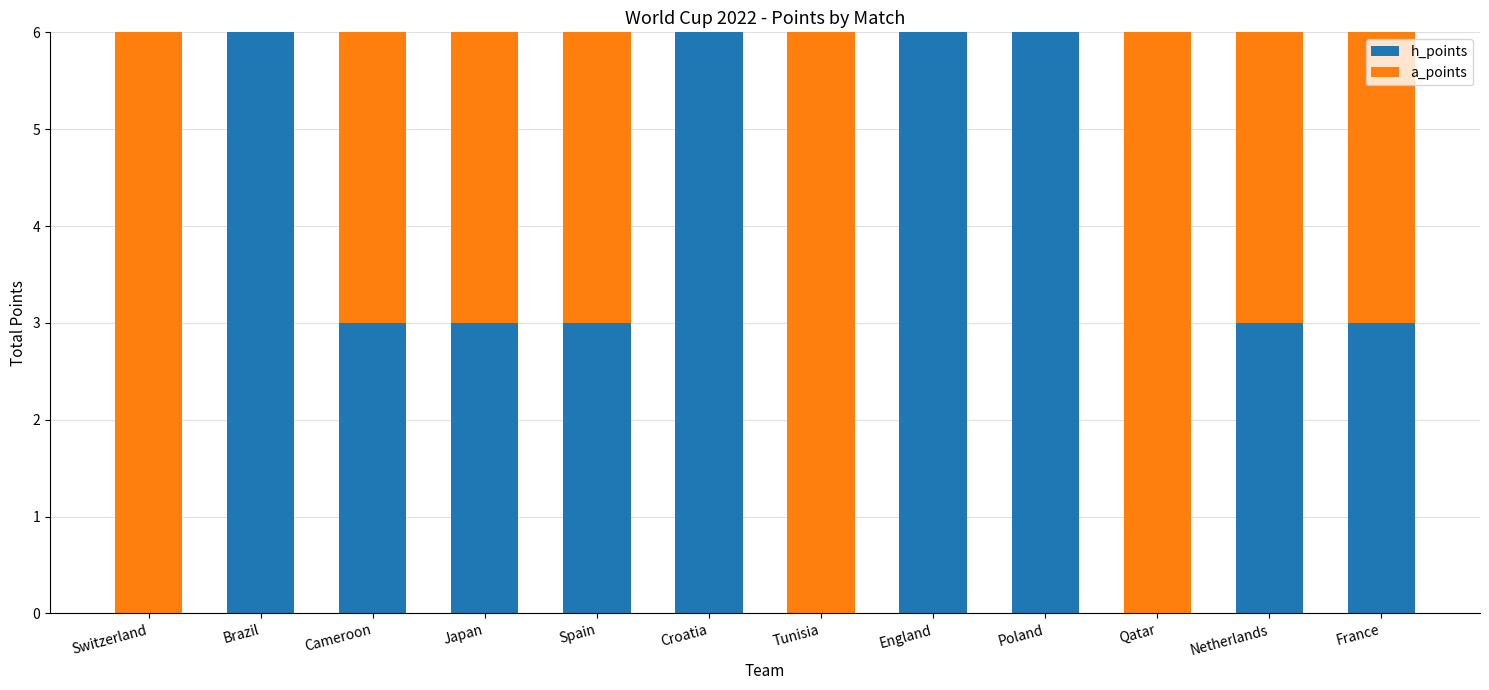

The value of h_points at Tunisia is 2. True or false?

False